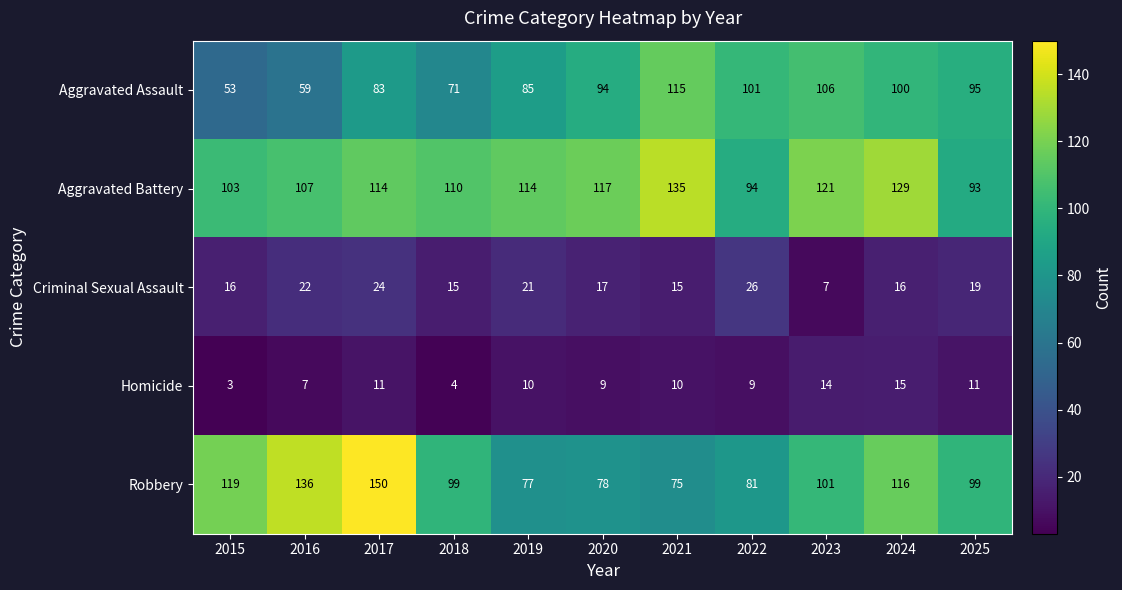

At which category does the chart reach its peak across all series?

2017